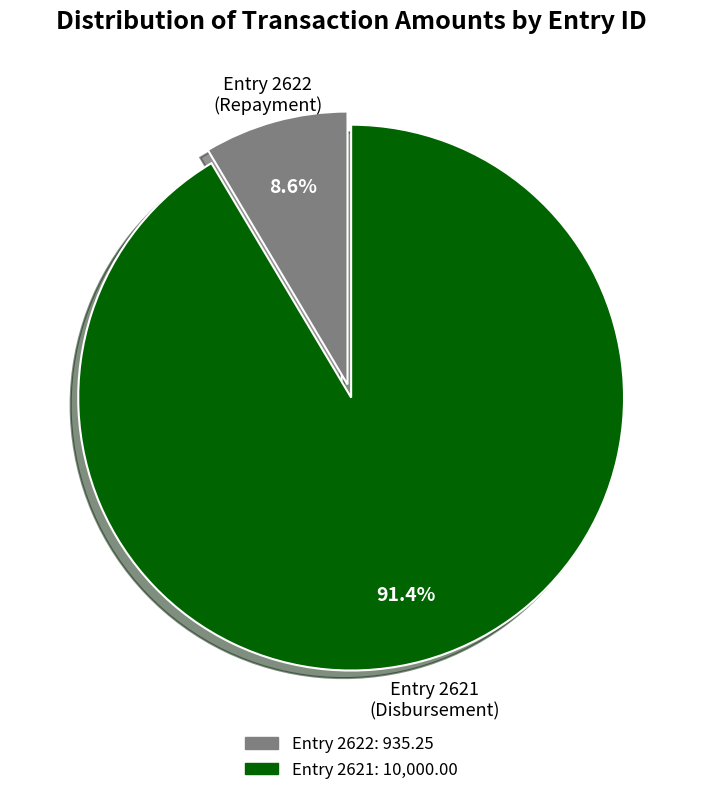

Count the number of slices in the pie.

2